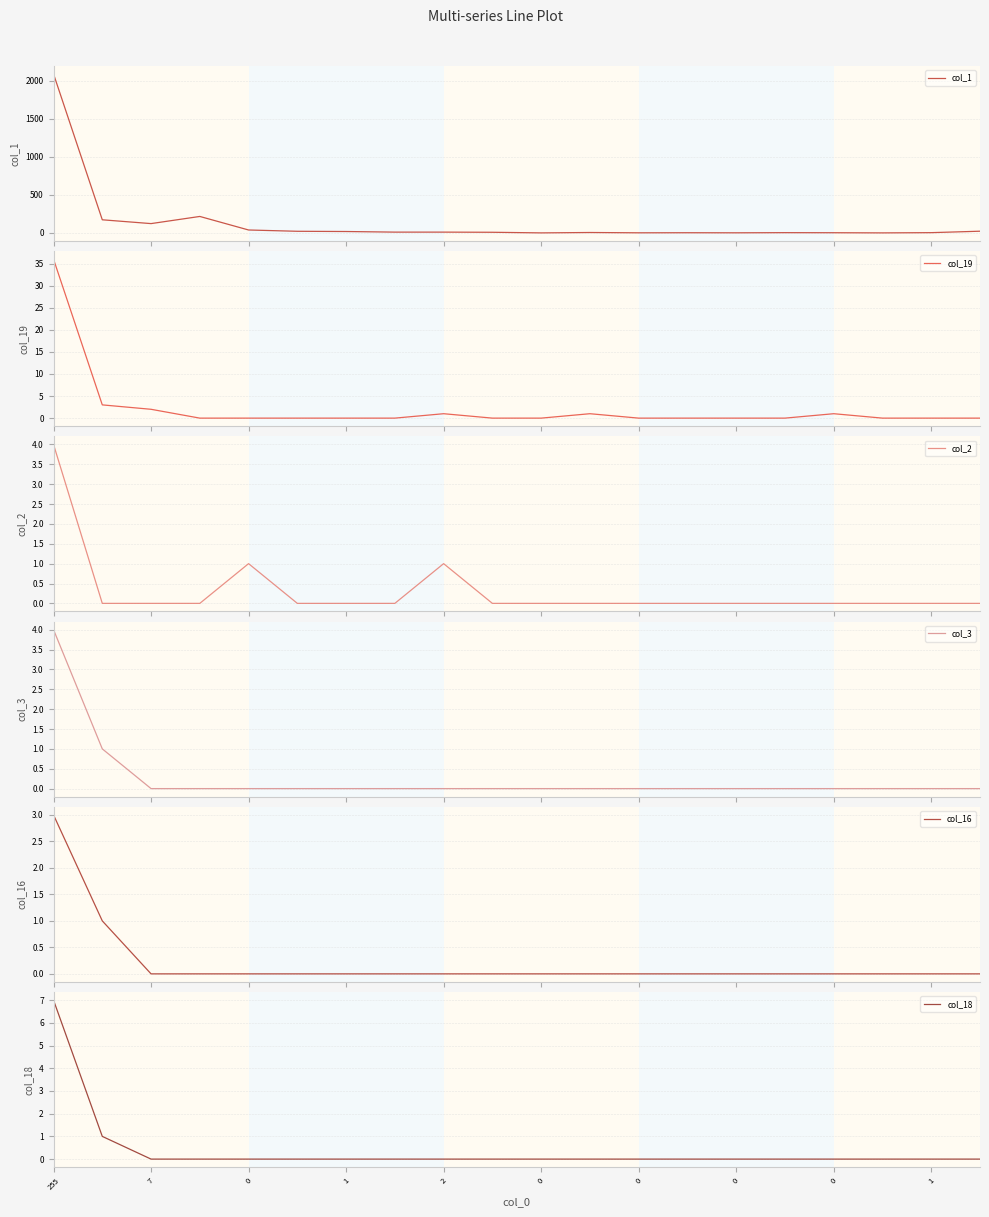

Between 255 and 13, which series saw the biggest shift?

col_1